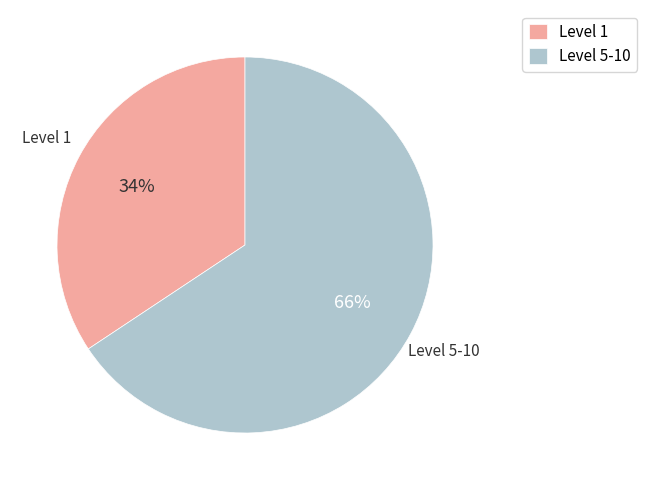

Rank the categories by value from lowest to highest.

Level 1, Level 5-10